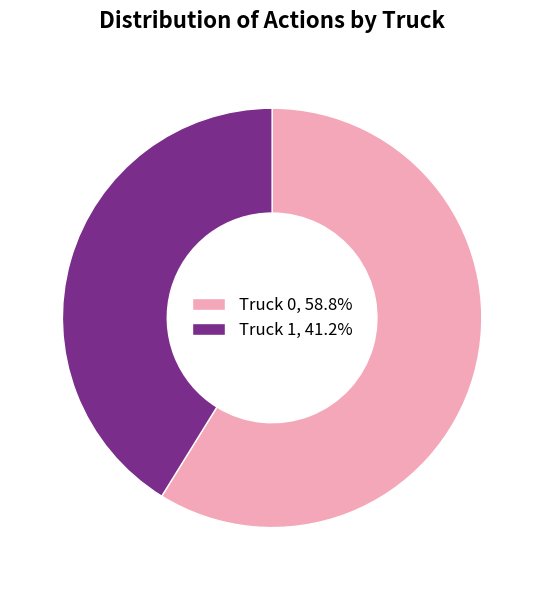

Is it true that Truck 0 is 59% of the pie?

True